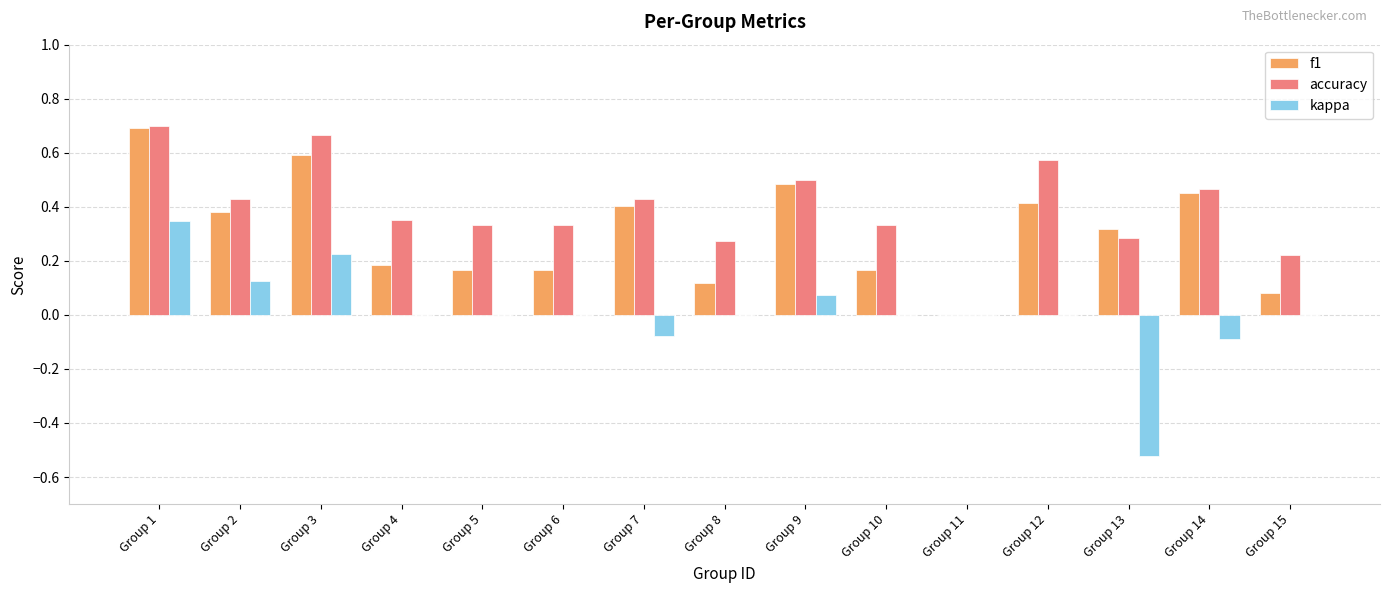

How many distinct data groups are displayed?

3